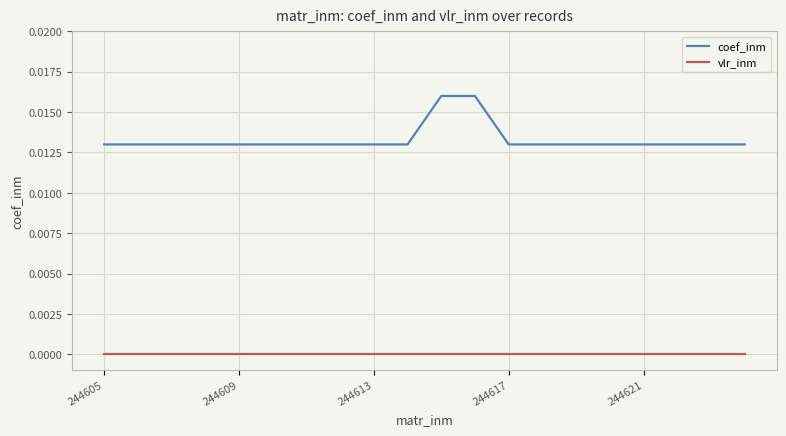

How many lines are shown in the chart?

2